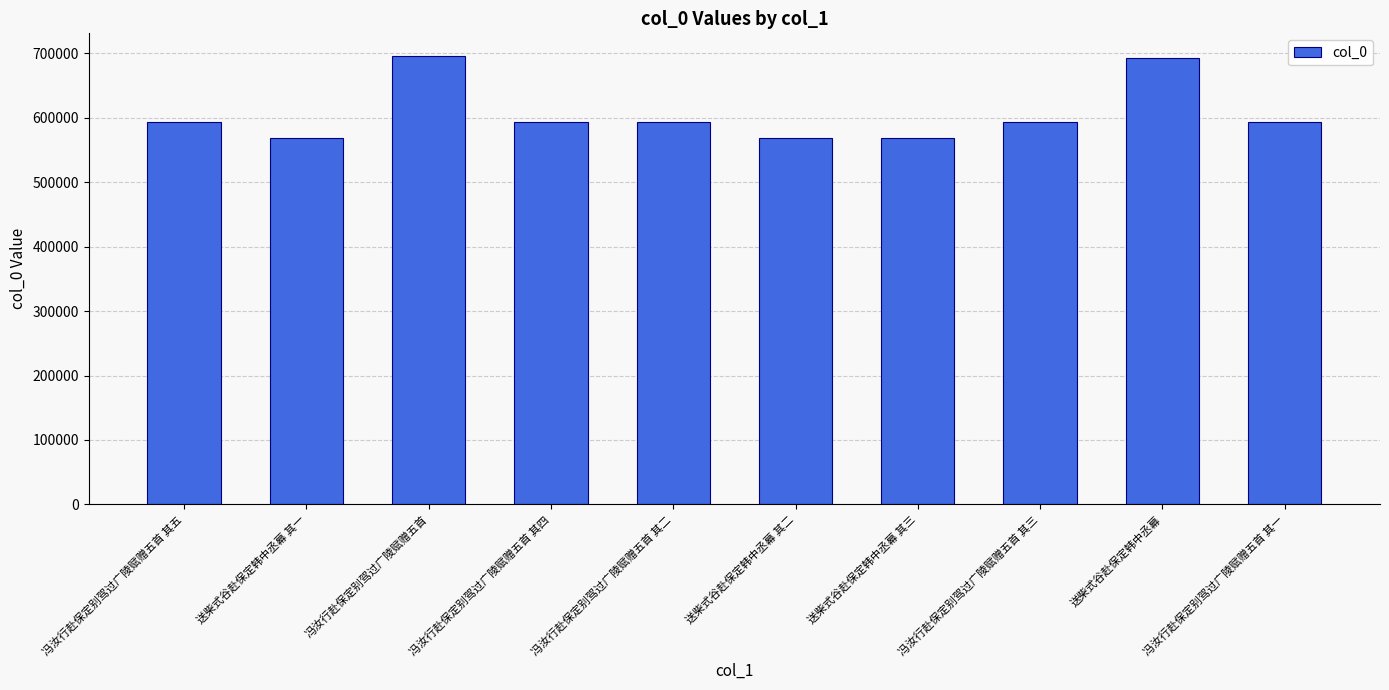

The chart shows a value of 1008474 at 冯汝行赴保定别驾过广陵赋赠五首 其二. True or false?

False